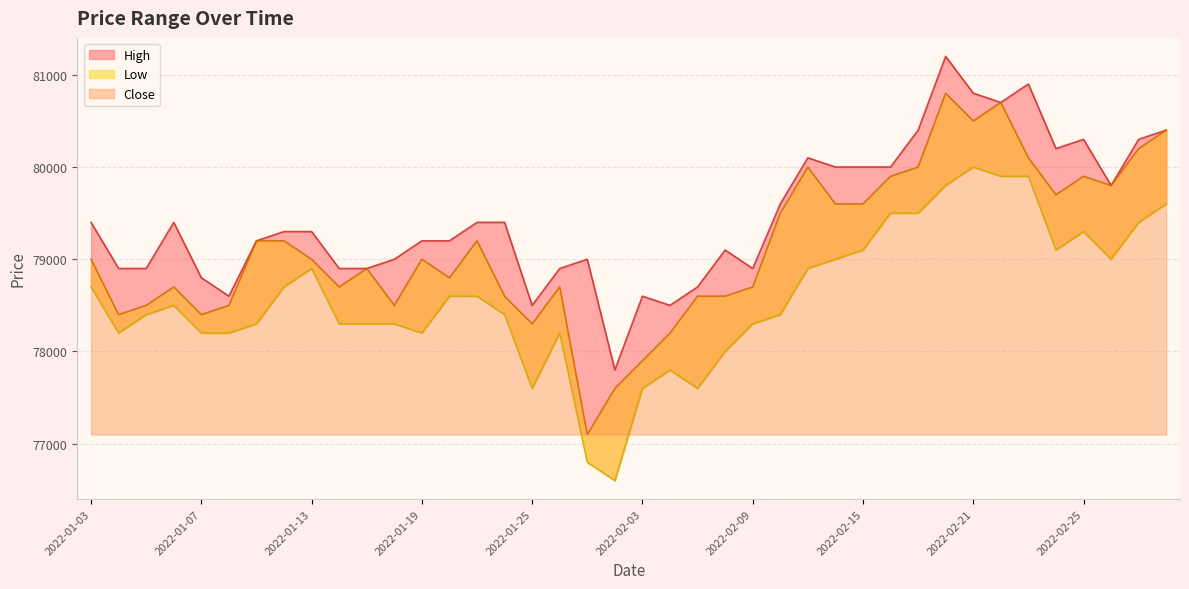

What is the label of the 13th point from the right?

2022-02-14